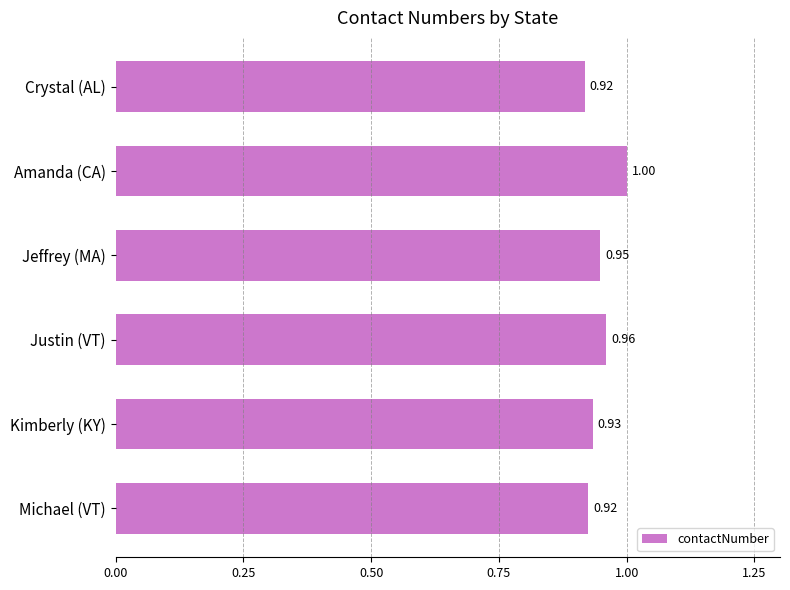

Which has a higher value, Kimberly (KY) or Crystal (AL)?

Kimberly (KY)